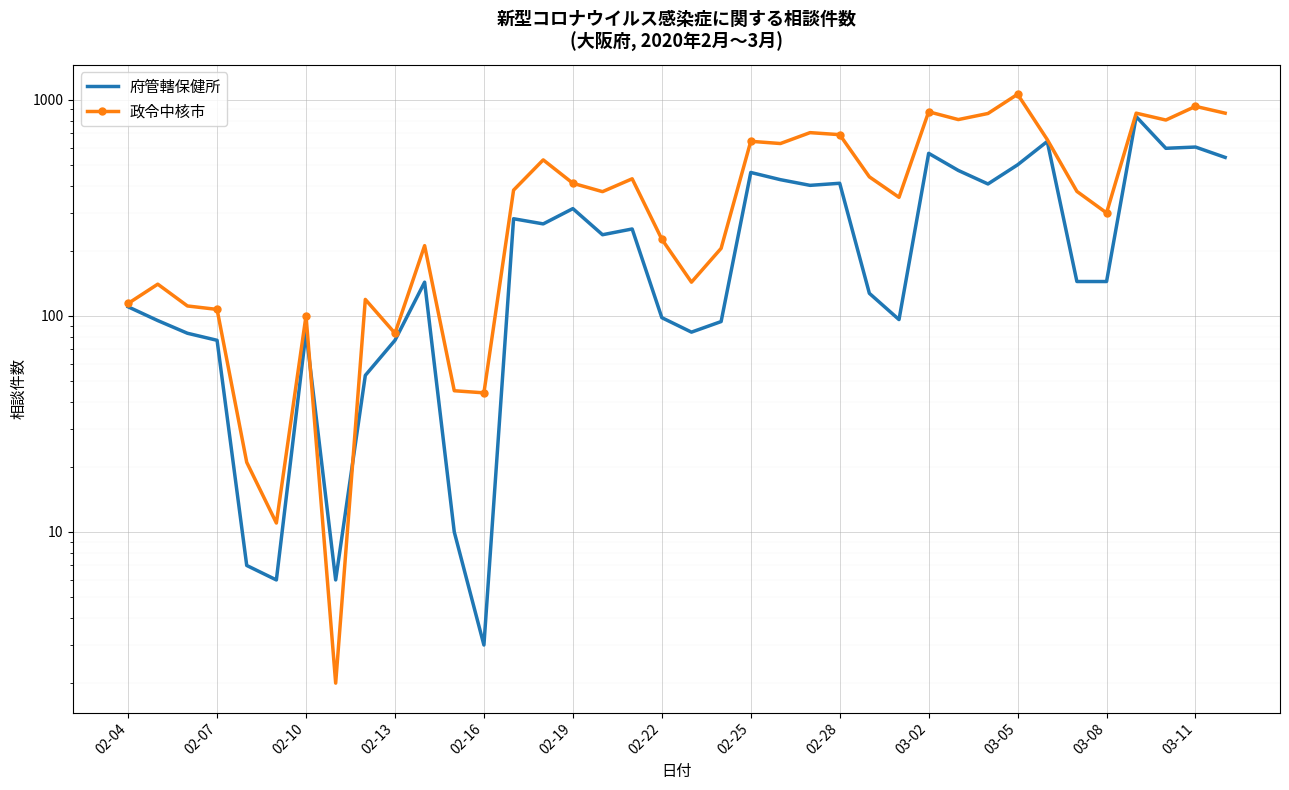

Which series changed the most between 02-04 and 03-05?

政令中核市